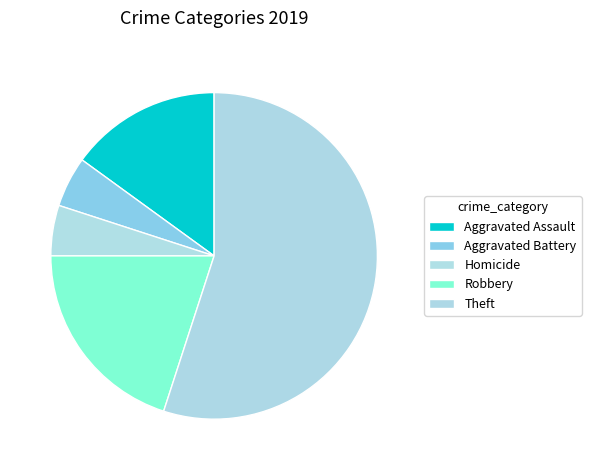

Is it true that Theft is 70% of the pie?

False